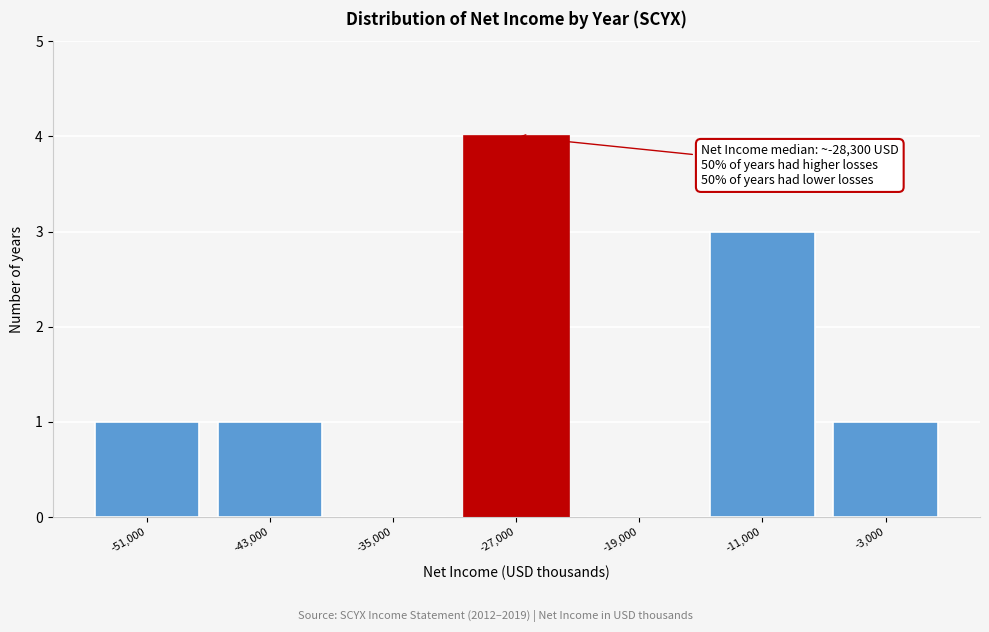

Over which range of the x-axis is the bar tallest?

-31000 to -23000